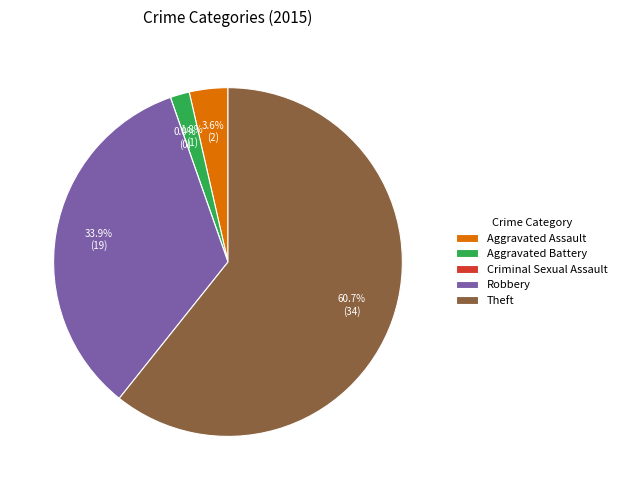

To the nearest percent, what is the average slice percentage?

20%